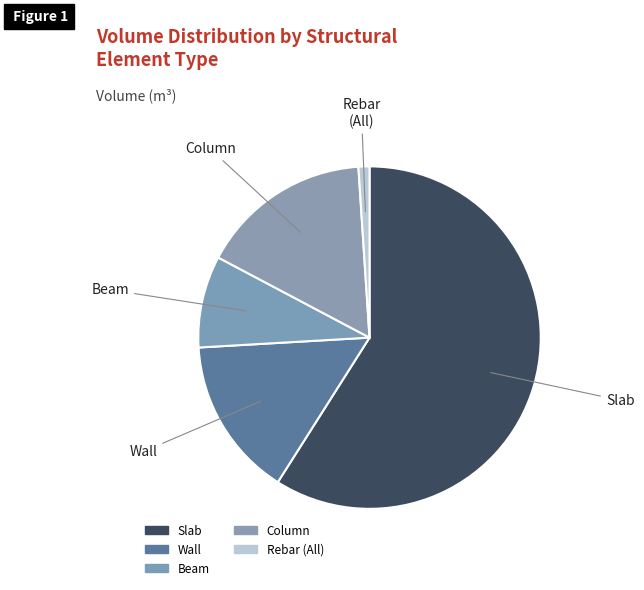

How many segments does this pie chart have?

5